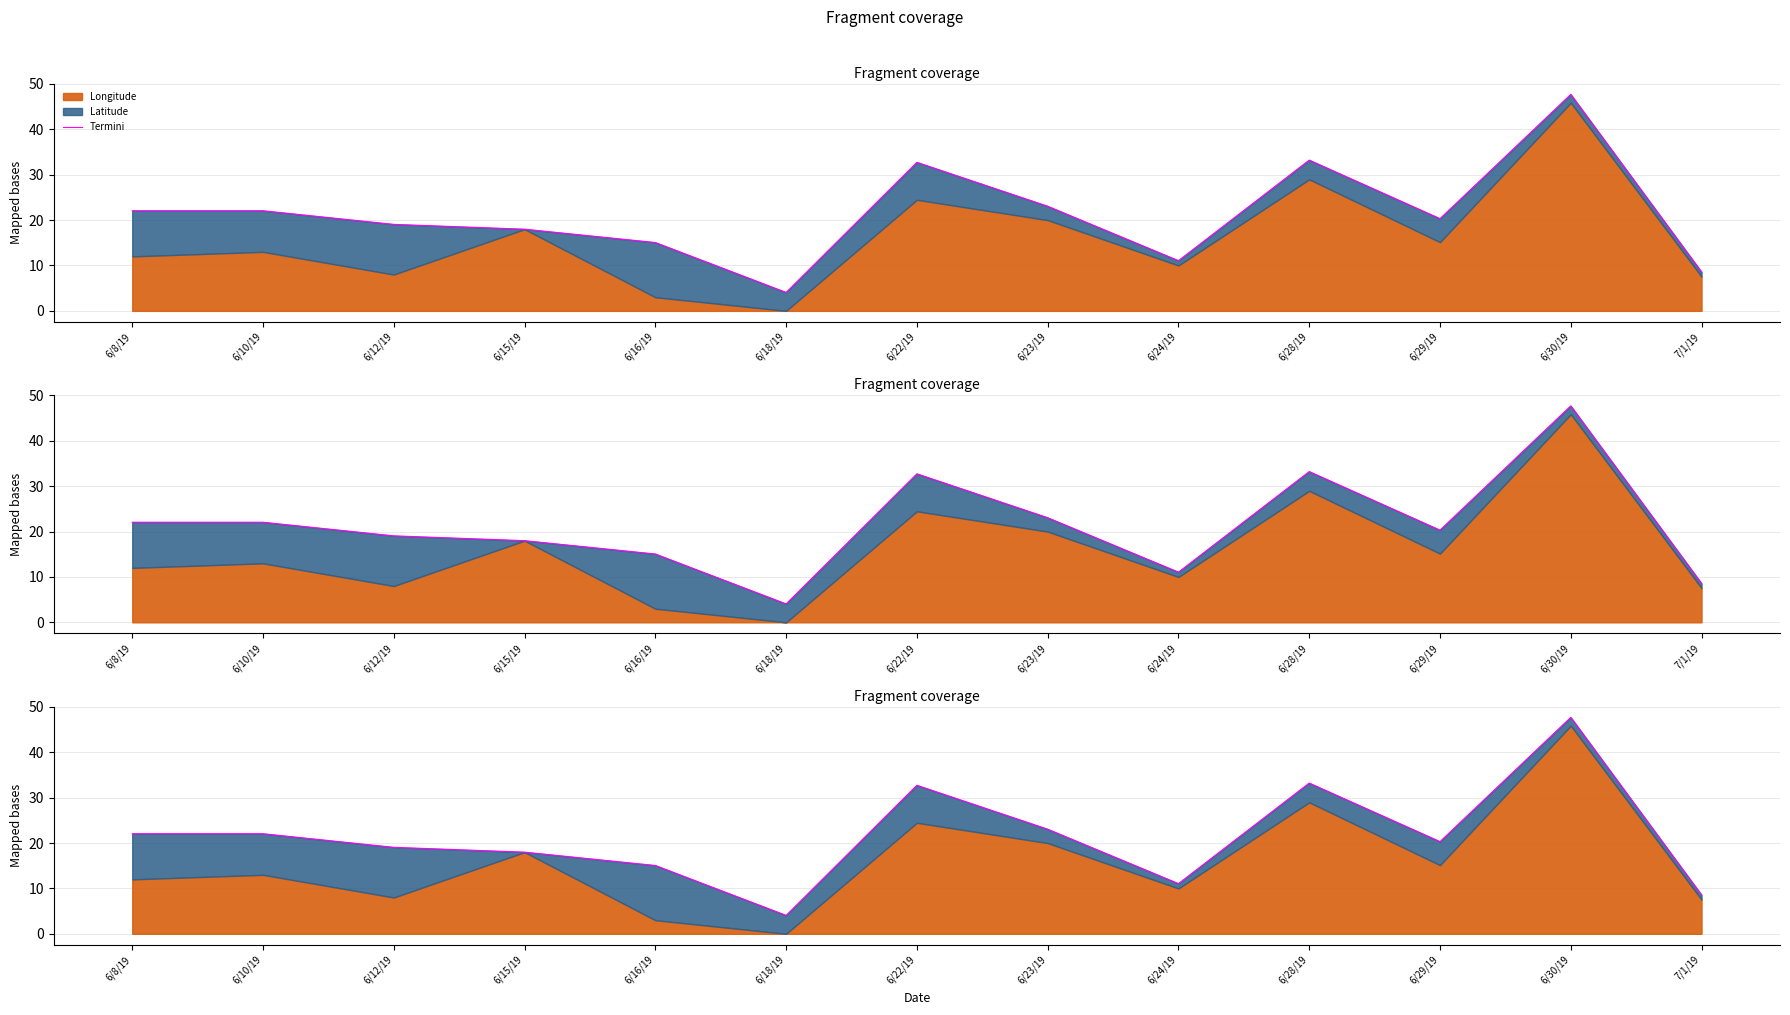

Rank the categories by value from lowest to highest.

6/18/19, 7/1/19, 6/24/19, 6/16/19, 6/15/19, 6/12/19, 6/29/19, 6/8/19, 6/10/19, 6/23/19, 6/22/19, 6/28/19, 6/30/19